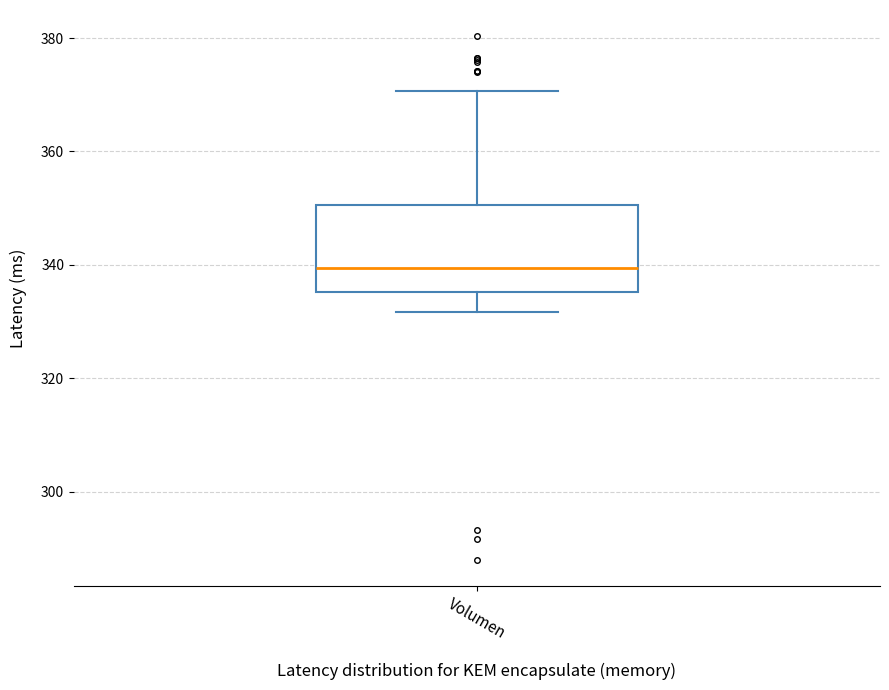

Transcribe this box plot: give where the median line is, the range the box spans, and where the two whiskers end, as read against the y-axis. The values are not printed on the chart, so give them approximately, as read against the axis.

median 340, box 336 to 350, whiskers 332 to 370